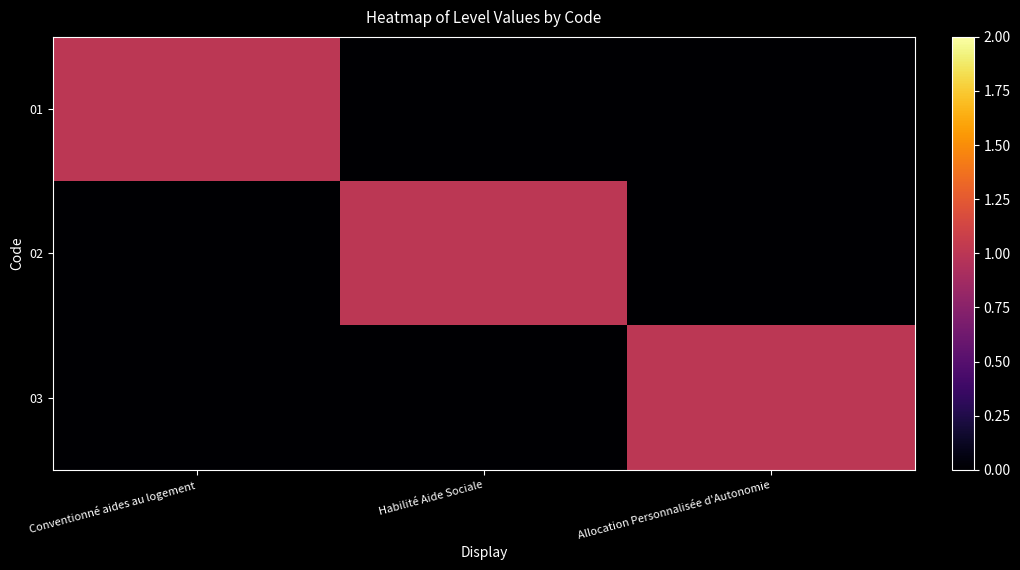

Reading left to right, list all the values displayed in this chart.

01: Conventionné aides au logement=1	Habilité Aide Sociale=0	Allocation Personnalisée d'Autonomie=0
02: Conventionné aides au logement=0	Habilité Aide Sociale=1	Allocation Personnalisée d'Autonomie=0
03: Conventionné aides au logement=0	Habilité Aide Sociale=0	Allocation Personnalisée d'Autonomie=1